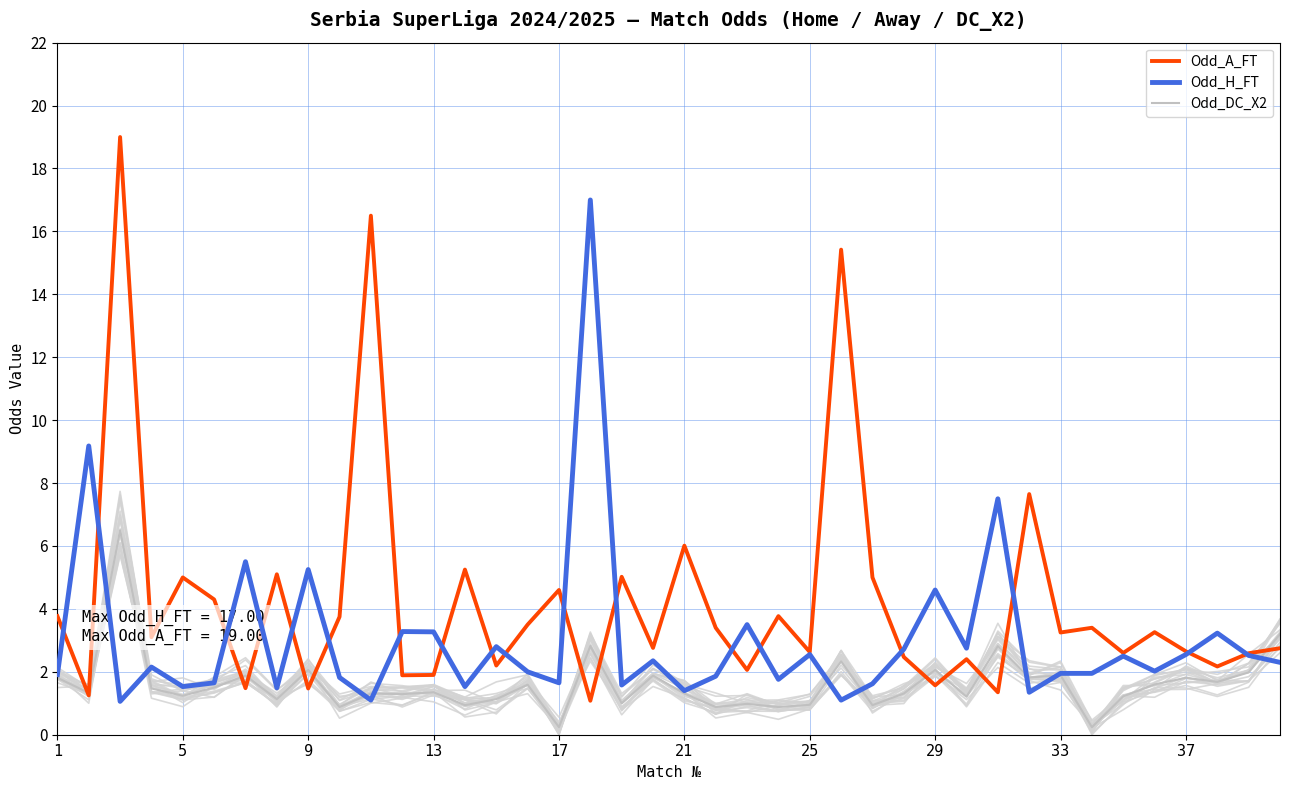

Which series has the largest total across all categories?

Odd_A_FT